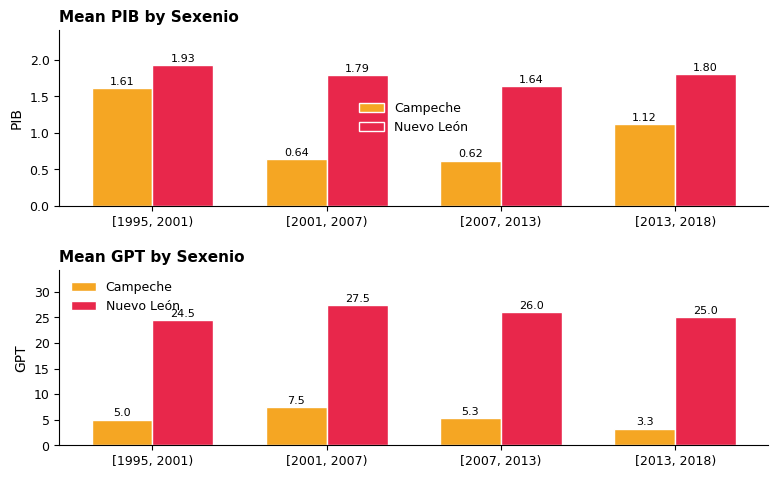

What is the label of the 3rd bar from the left?

[2007, 2013)